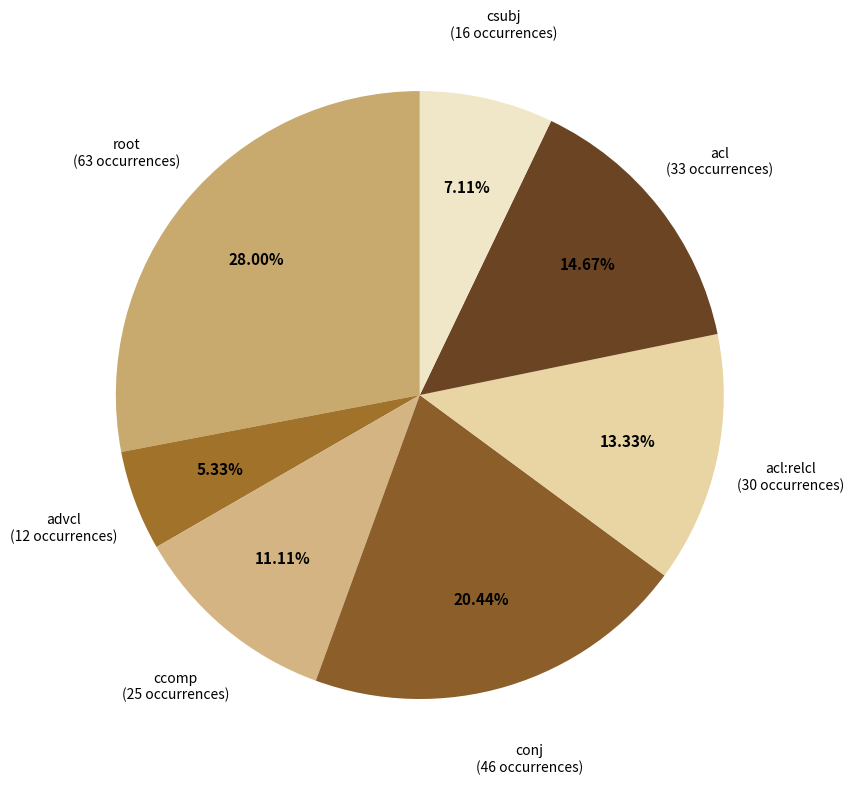

Is ccomp the majority of the pie?

No